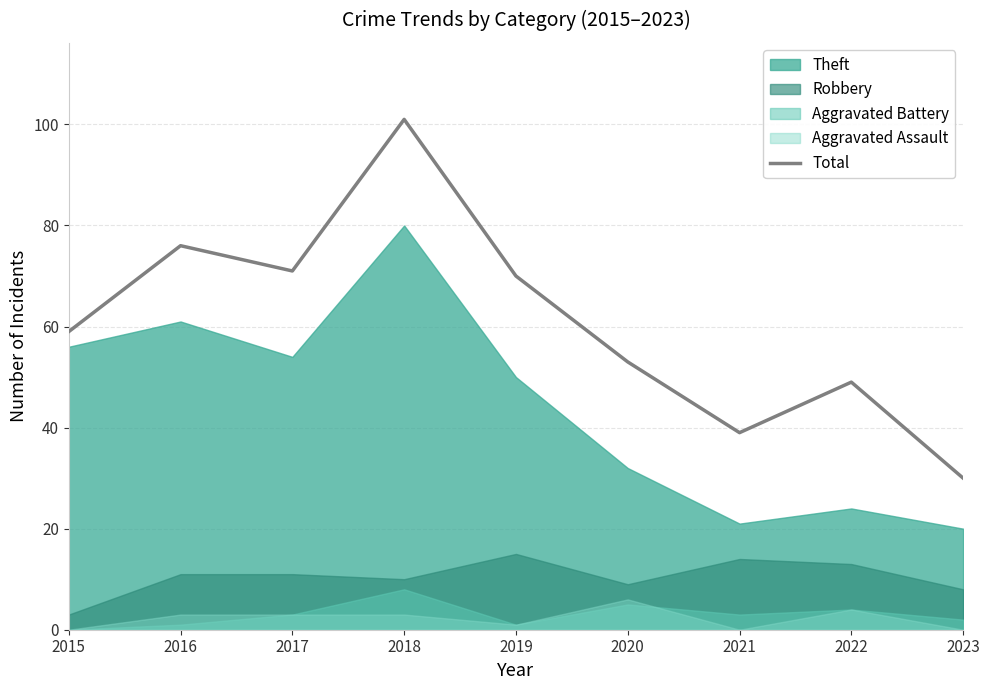

Rank the categories by value from lowest to highest.

2023, 2021, 2022, 2020, 2015, 2019, 2017, 2016, 2018